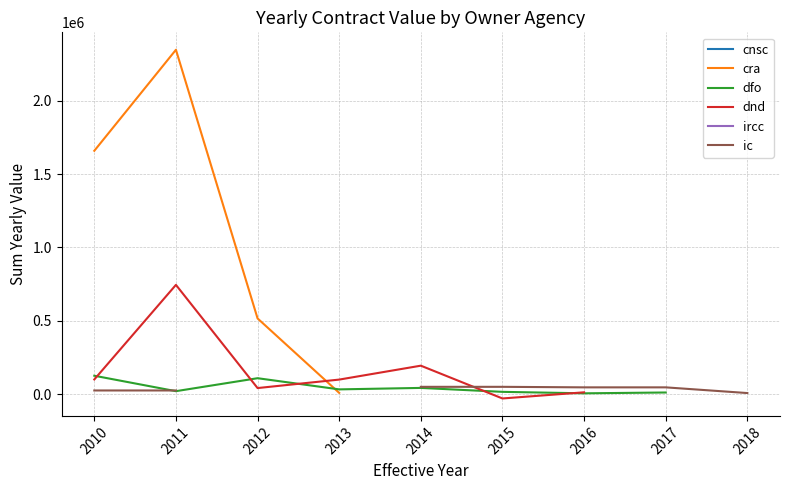

At which category does the chart reach its peak across all series?

2011